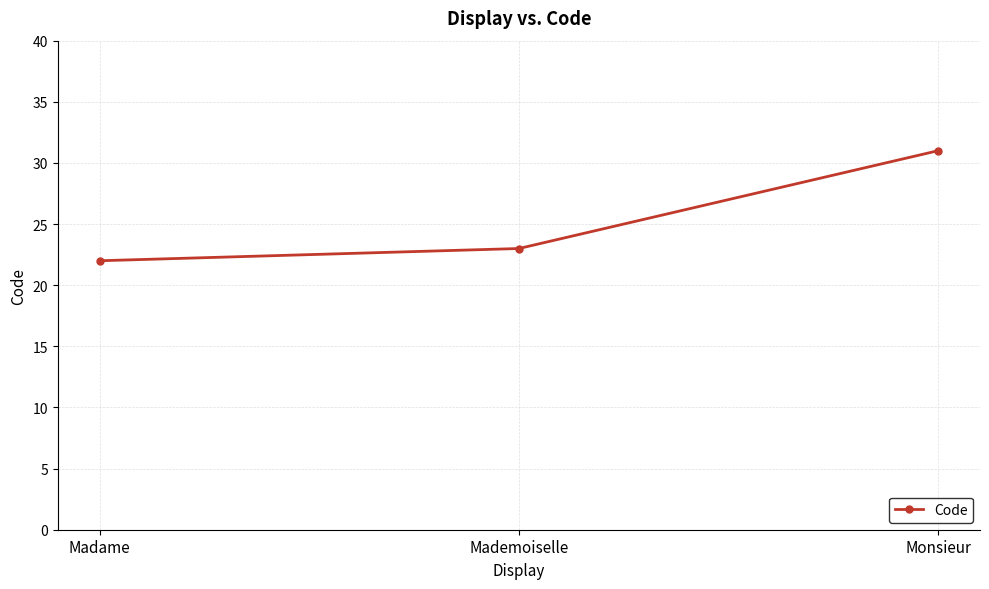

Count the values in the range 22 to 31.

3